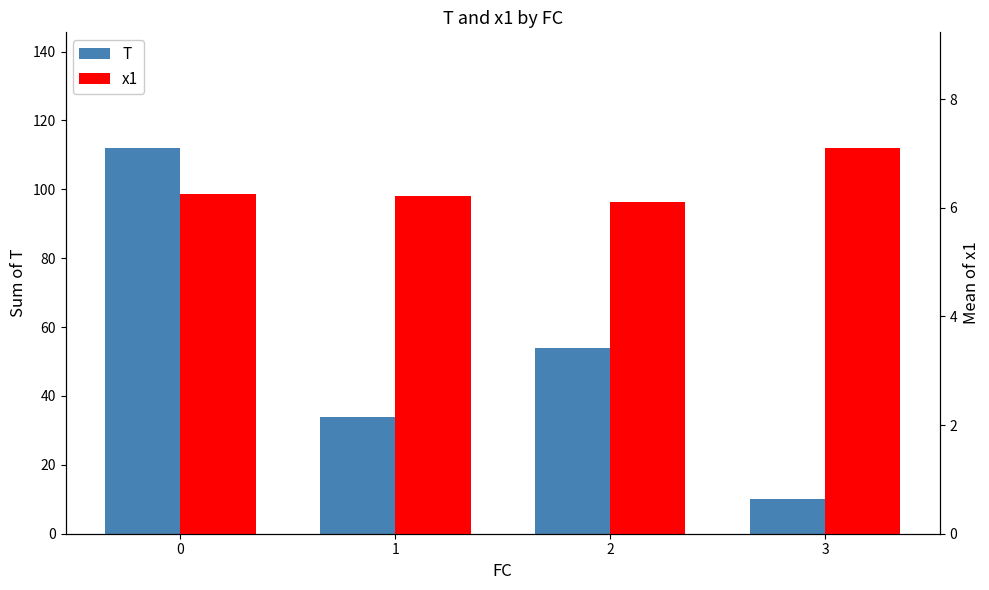

Reading left to right, extract all data points from this chart.

T: 0=112.0	1=34.0	2=54.0	3=10.0
x1: 0=6.3	1=6.2	2=6.1	3=7.1